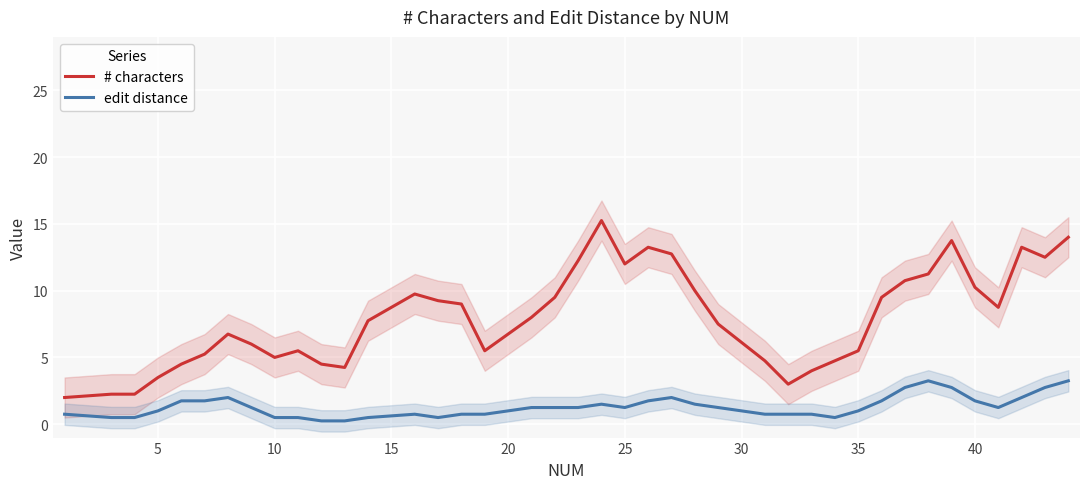

What is the maximum value for # characters?

15.2